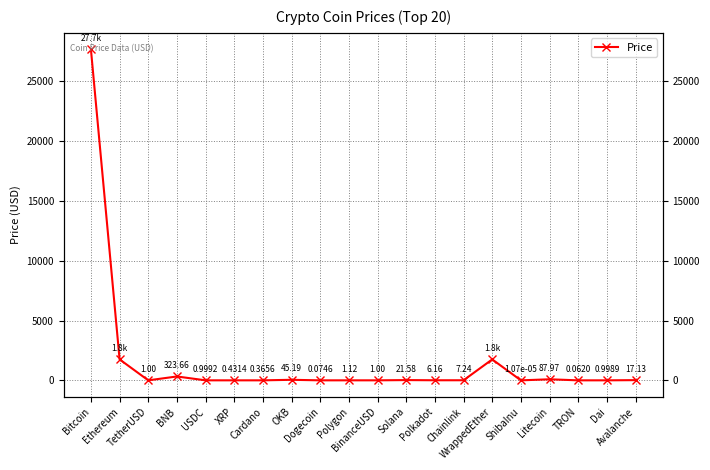

Reading left to right, list all the values displayed in this chart.

Bitcoin=27679.3	Ethereum=1752.6	TetherUSD=1.0	BNB=323.7	USDC=1.0	XRP=0.4	Cardano=0.4	OKB=45.2	Dogecoin=0.1	Polygon=1.1	BinanceUSD=1.0	Solana=21.6	Polkadot=6.2	Chainlink=7.2	WrappedEther=1751.8	ShibaInu=0.0	Litecoin=88.0	TRON=0.1	Dai=1.0	Avalanche=17.1